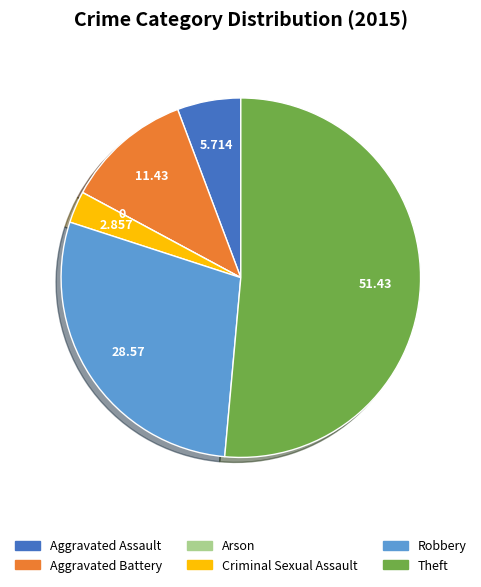

Which category has the biggest portion of the pie?

Theft